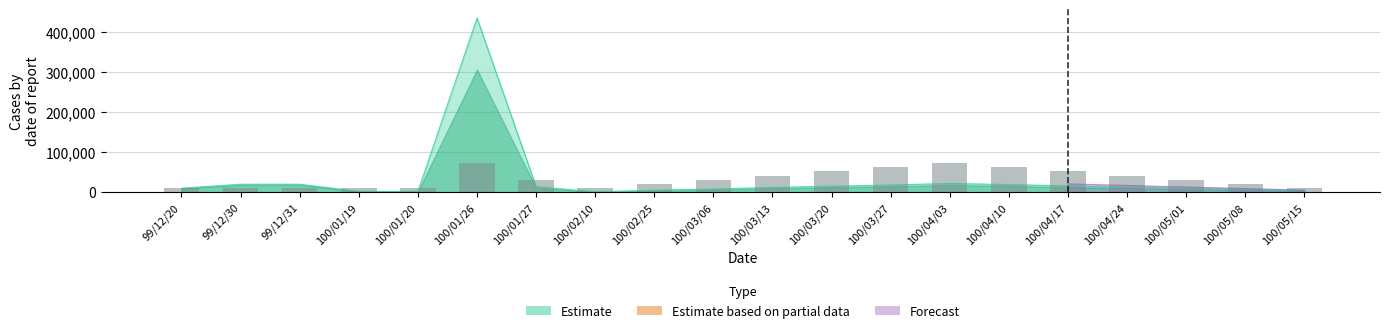

Reading left to right, list all the values displayed in this chart.

10381.0	10381.0	10381.0	10381.0	10381.0	72666.7	31142.9	10381.0	20761.9	31142.9	41523.8	51904.8	62285.7	72666.7	62285.7	51904.8	41523.8	31142.9	20761.9	10381.0